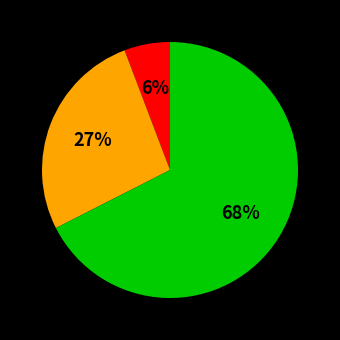

Is there any slice that represents more than half of the pie?

Yes